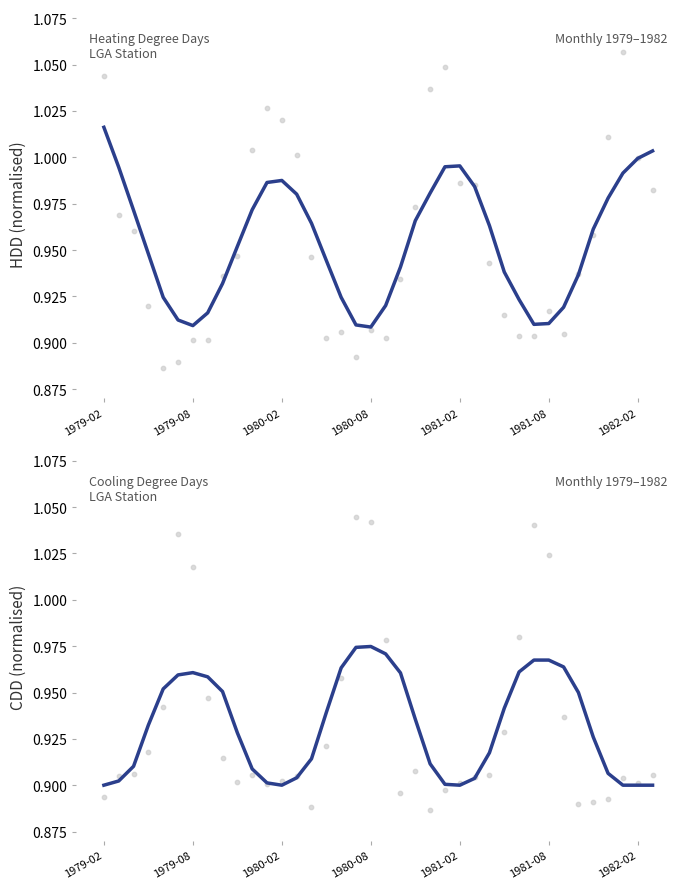

Which series reaches the minimum Y coordinate?

HDD scatter